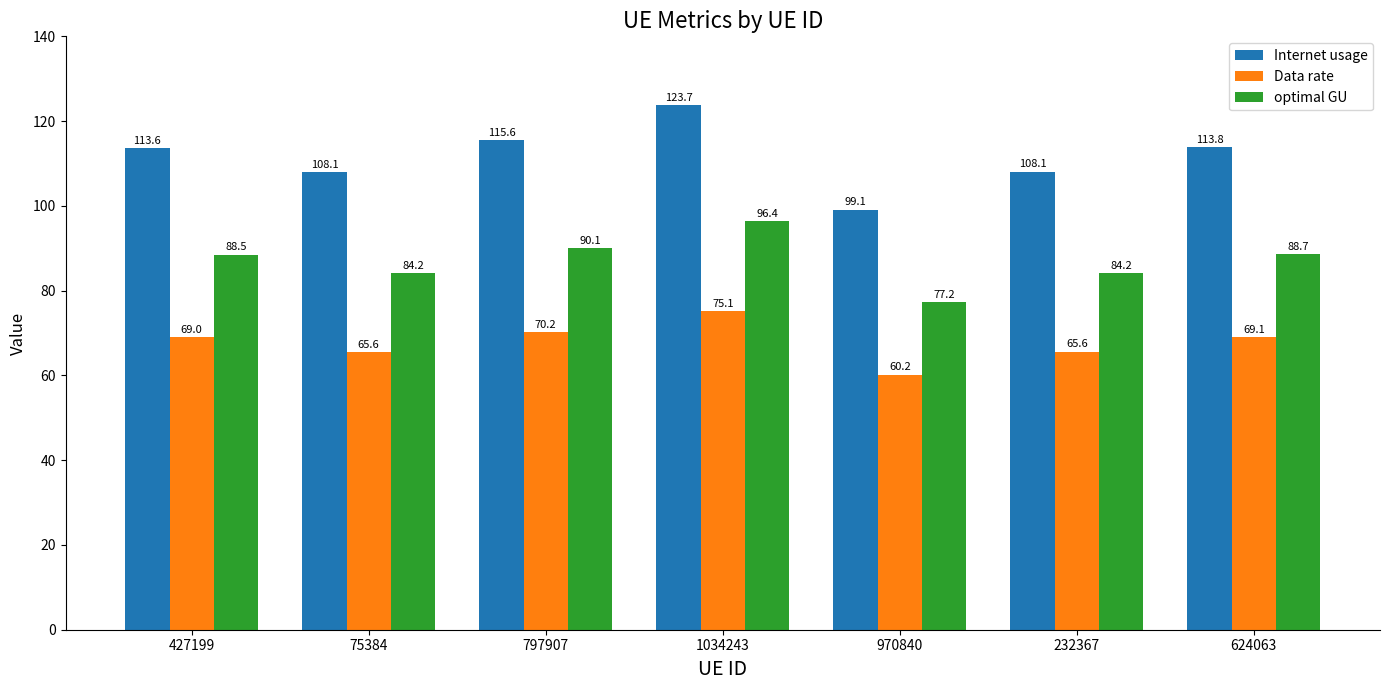

What is the difference between the maximum and second lowest values in the Internet usage series?

15.7